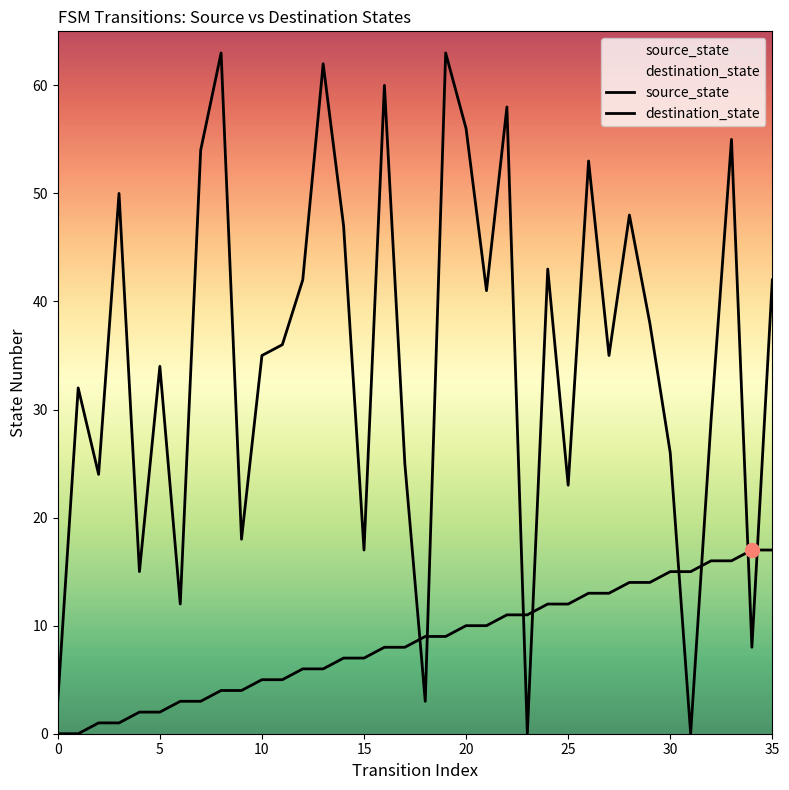

Which series contains the highest Y value?

destination_state